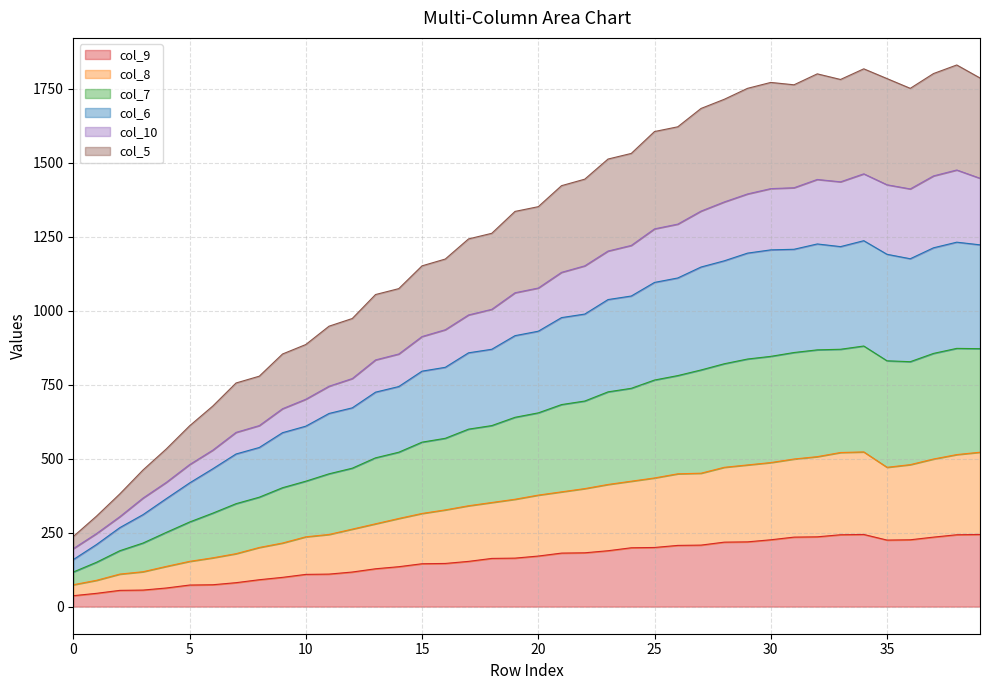

Where is the first local maximum for col_5?

34